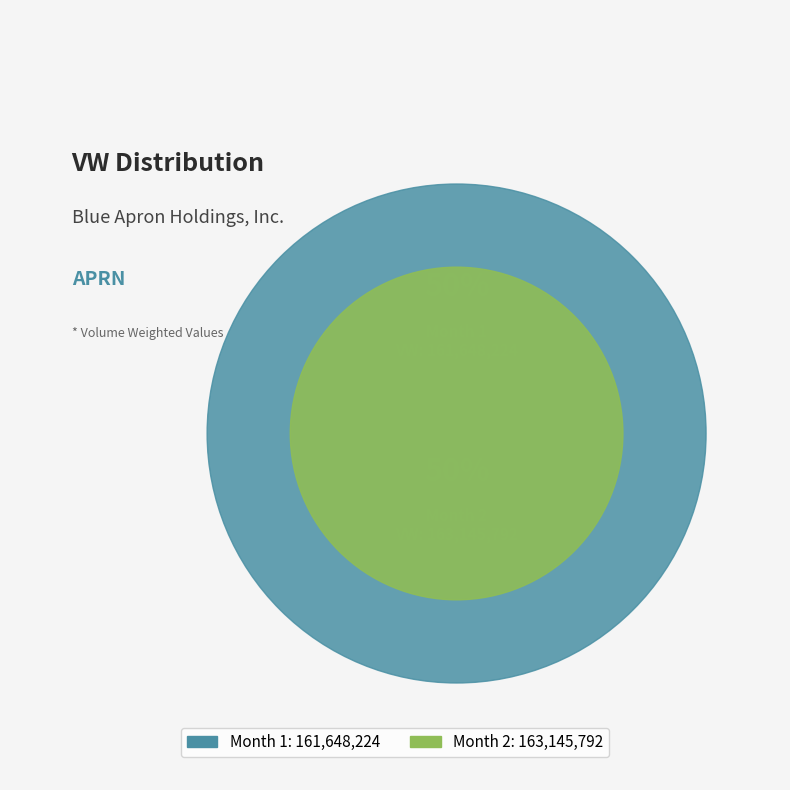

Which slice is the largest?

Month 2